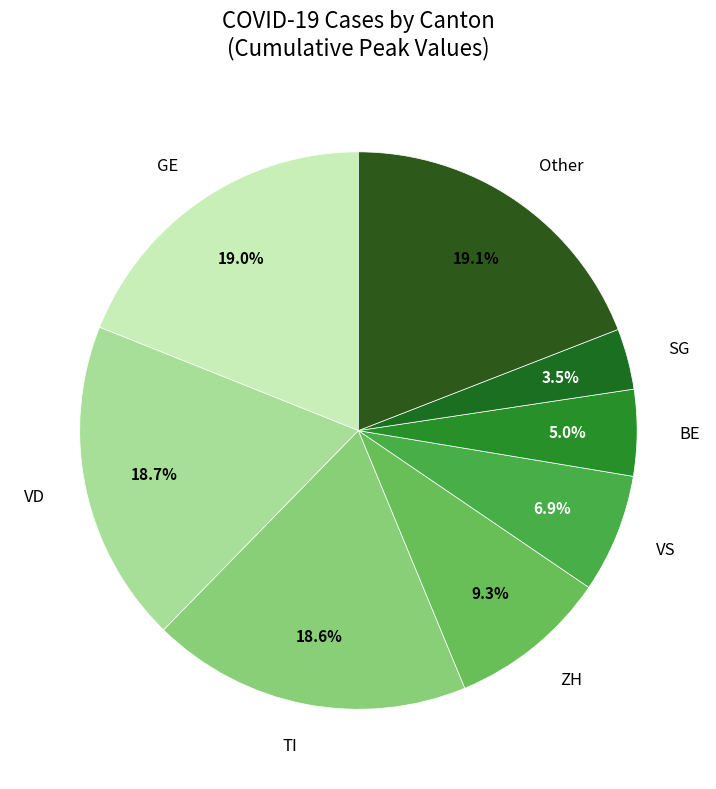

Between GE and ZH, which is larger?

GE